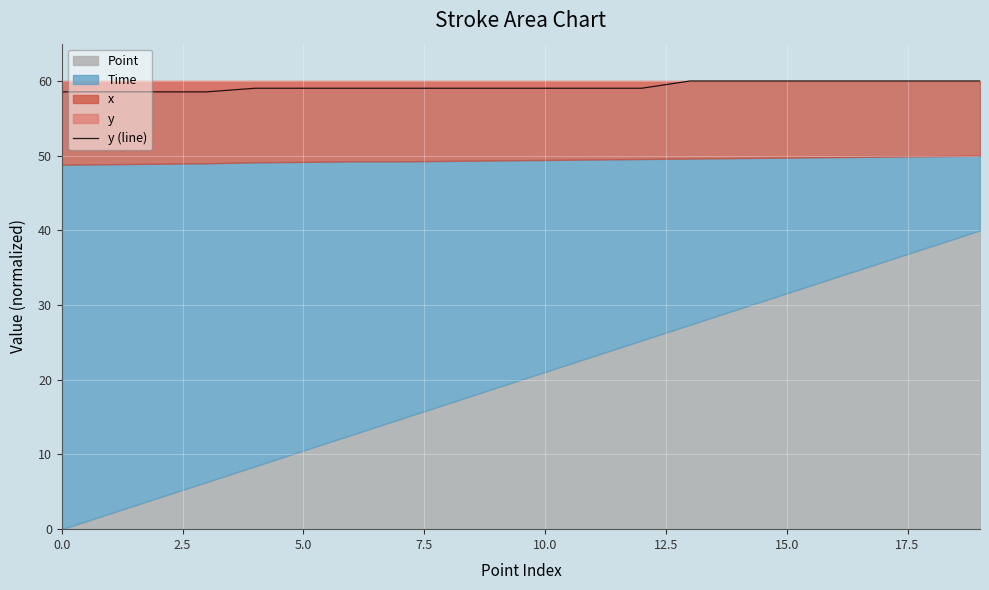

What is the difference between the maximum and minimum values?

1.5